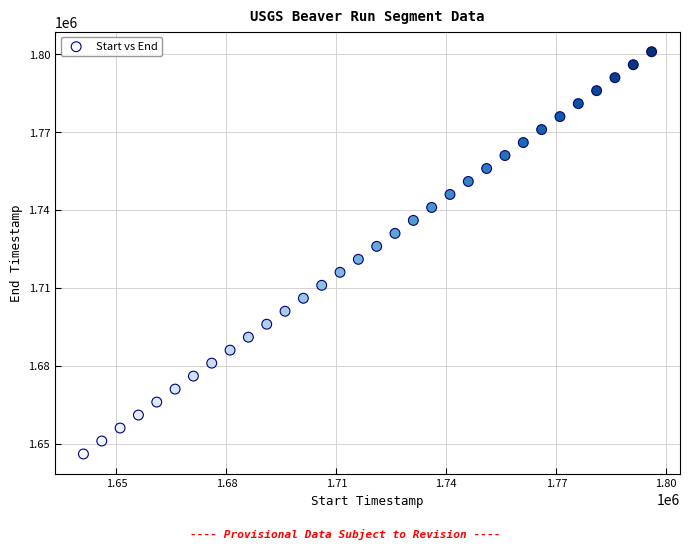

What is the range of Y values (max minus min)?

155007